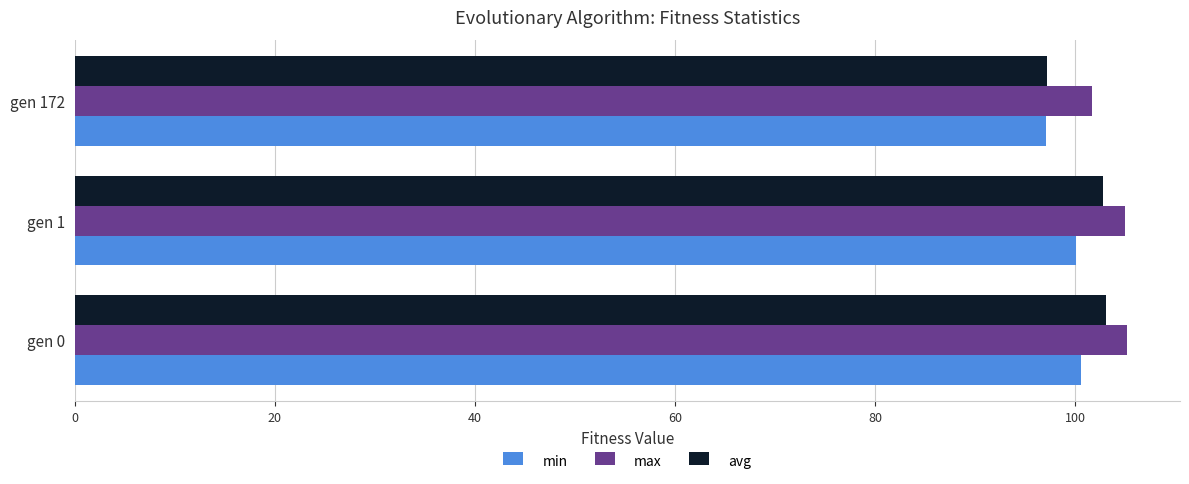

What is the difference between the maximum and minimum values in the max series?

3.5